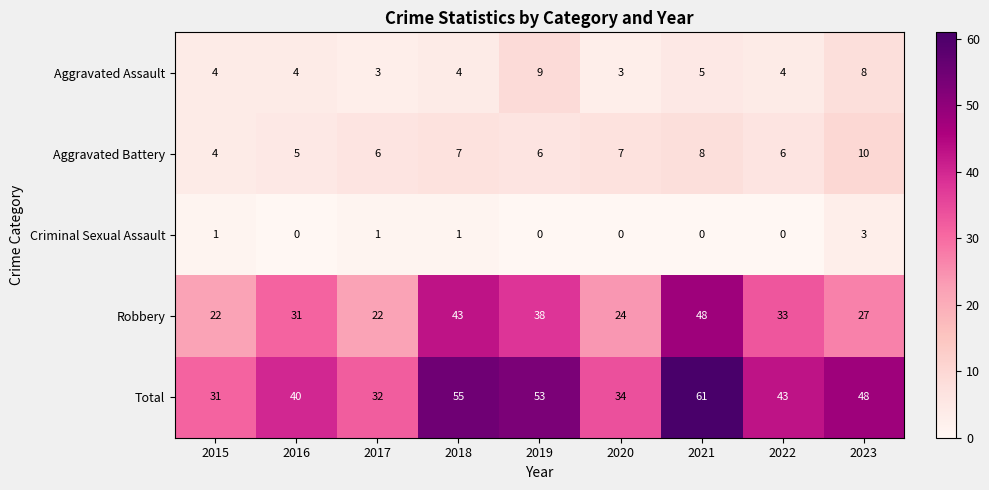

What is the sum of all Aggravated Battery values?

59